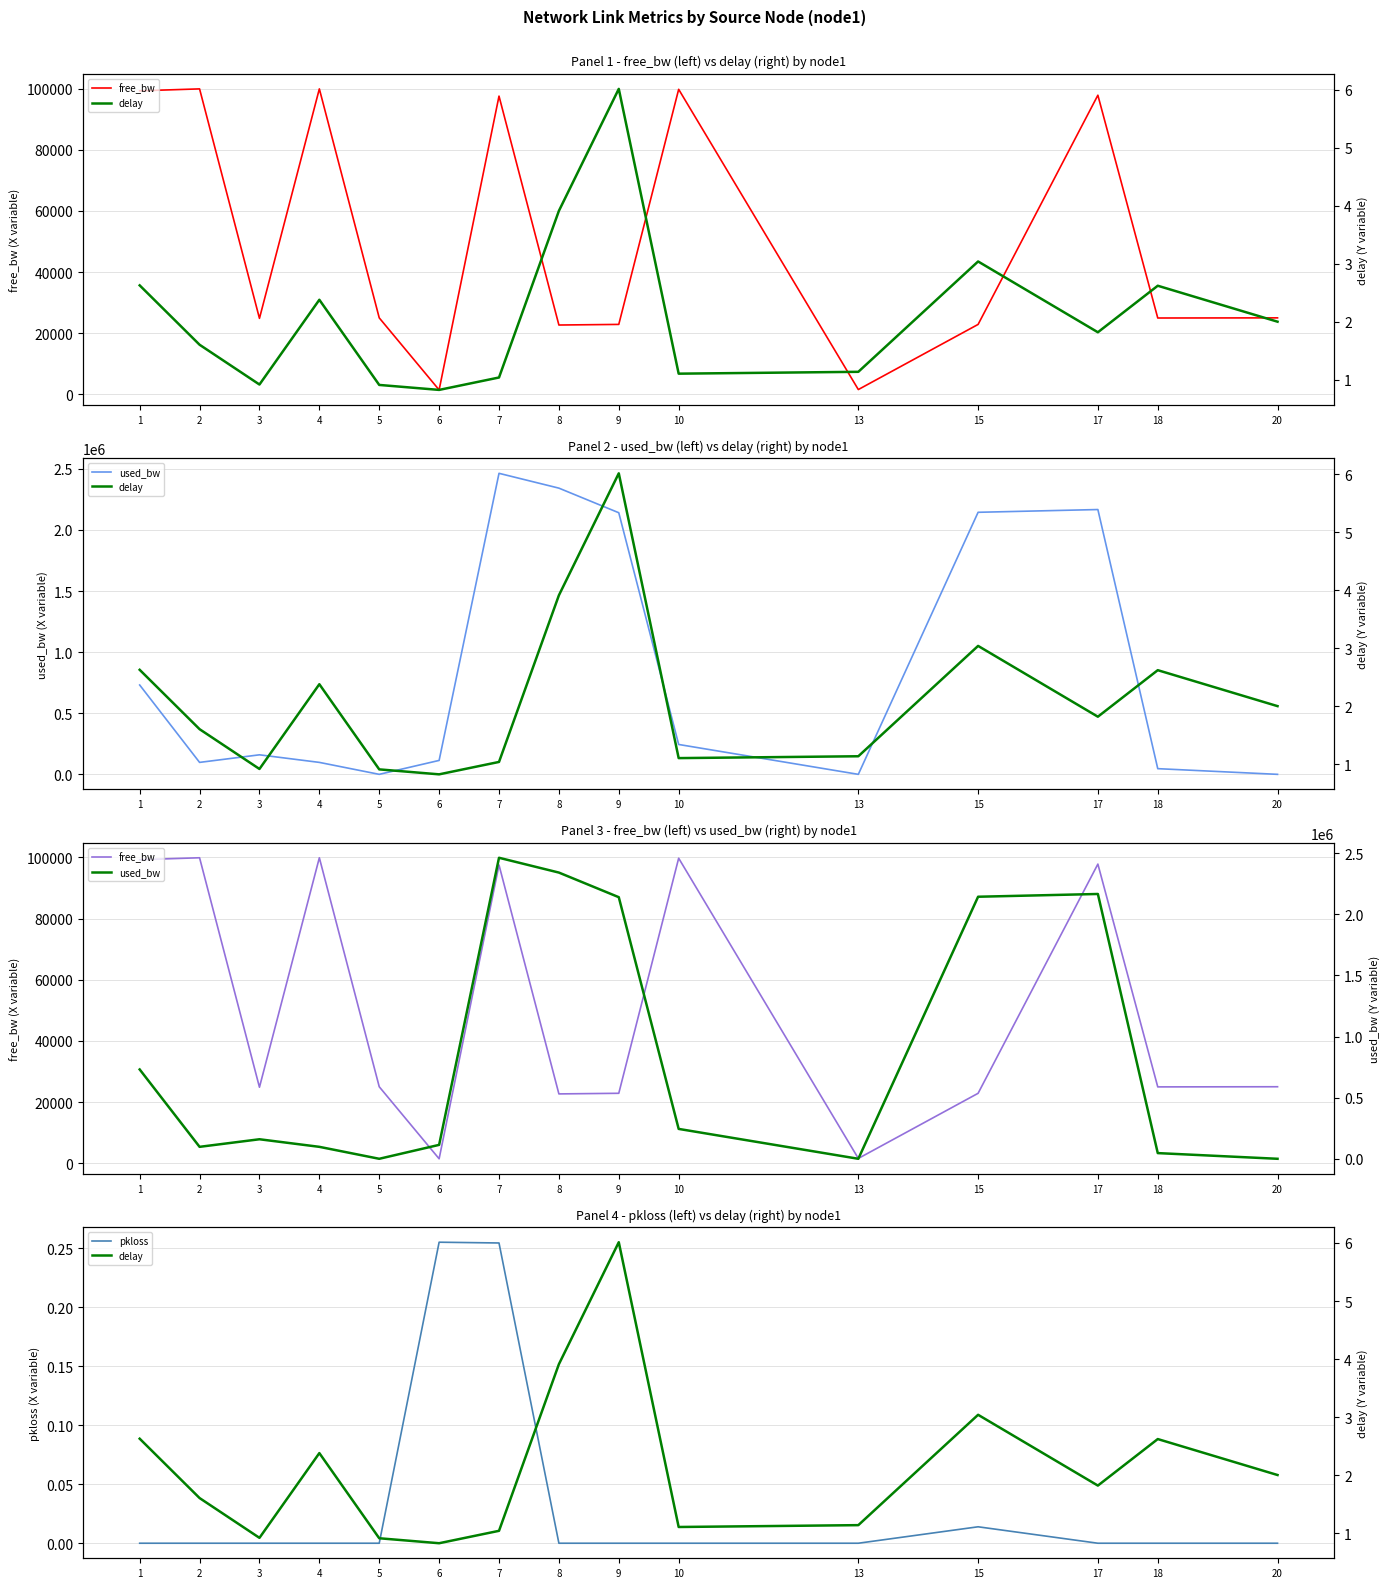

True or false: pkloss and free_bw cross at least once.

False